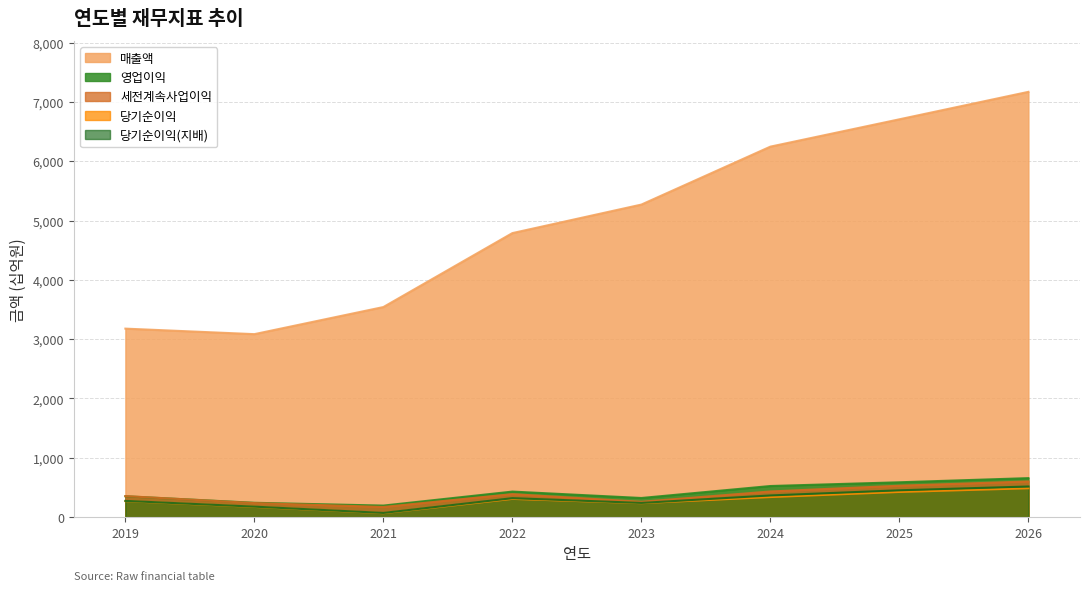

List the series in order of their peak value, lowest first.

당기순이익, 당기순이익(지배), 세전계속사업이익, 영업이익, 매출액